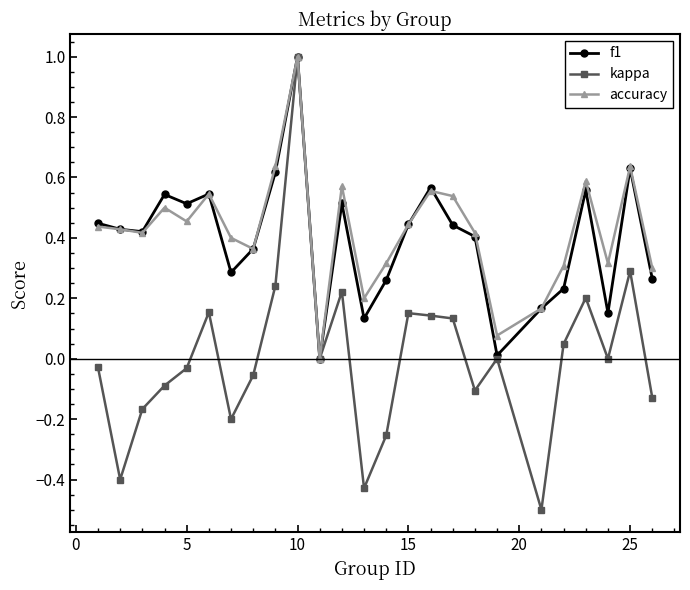

How many interior local valleys does the f1 series have?

7